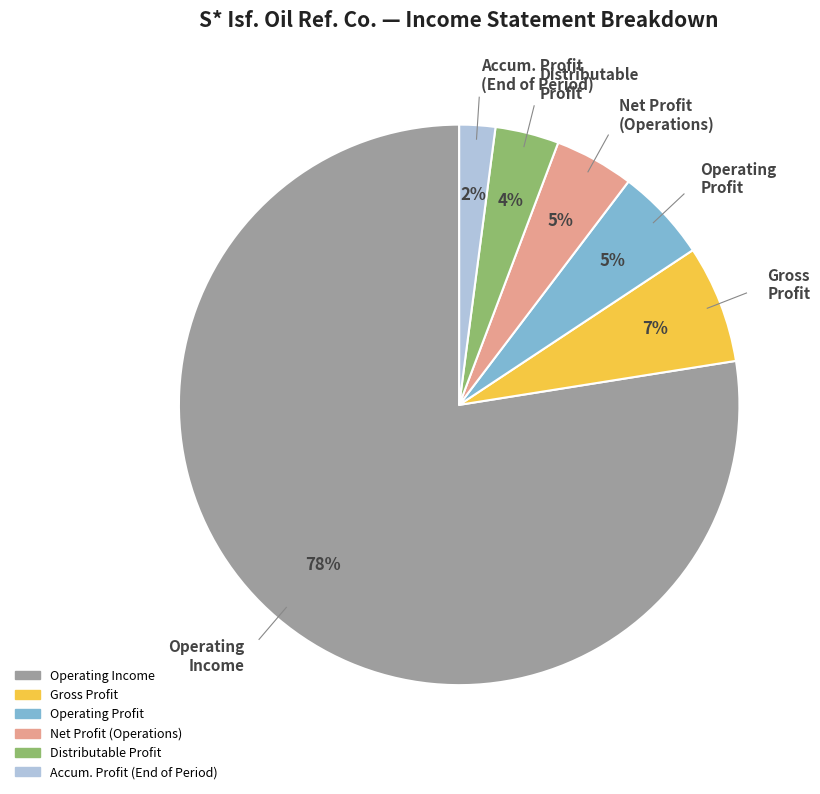

Does any single category account for the majority?

Yes